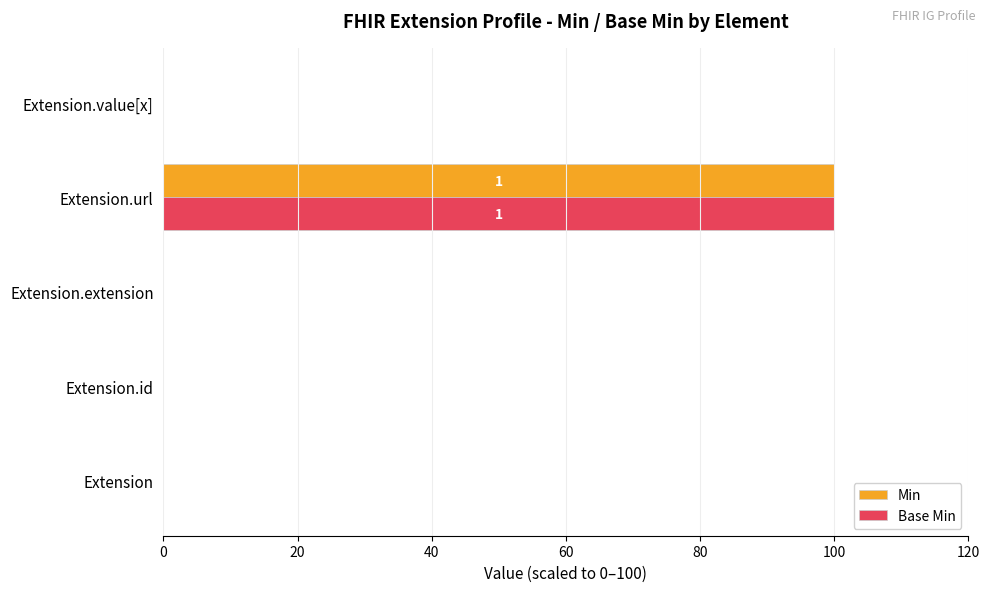

What is the sum of the Base Min values at Extension.url and Extension.extension?

100